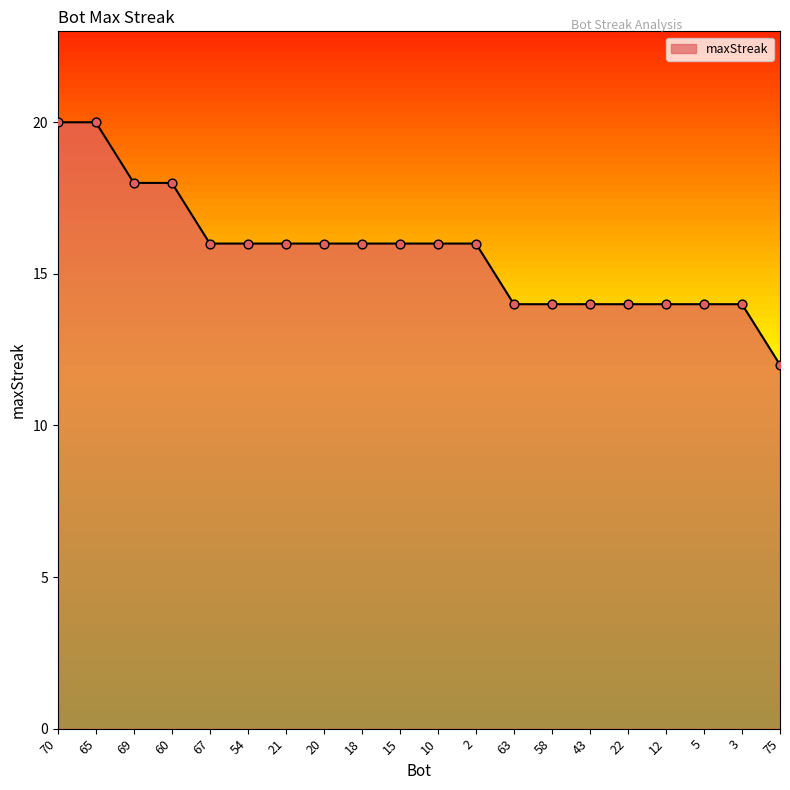

What is the change in value from 65 to 22?

-6